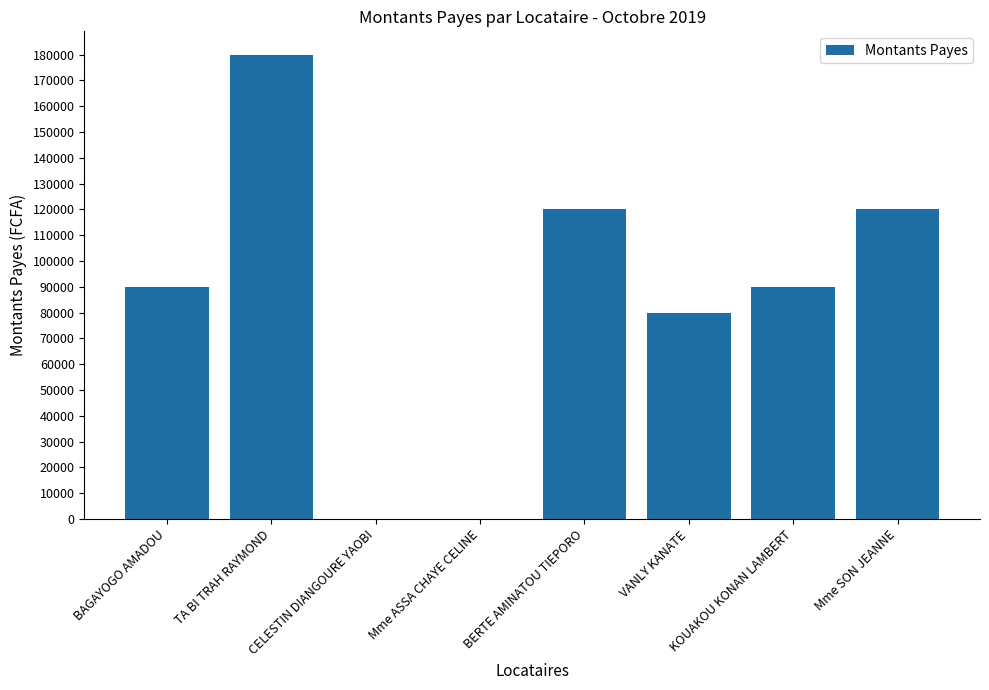

What is the greatest value displayed?

180000